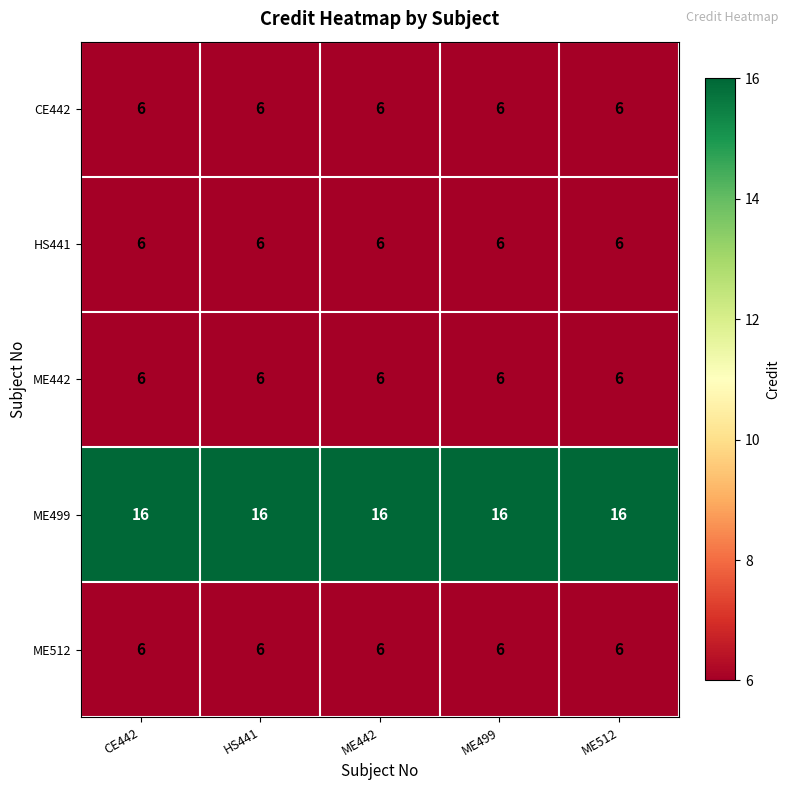

At how many categories does at least one series exceed 12?

5